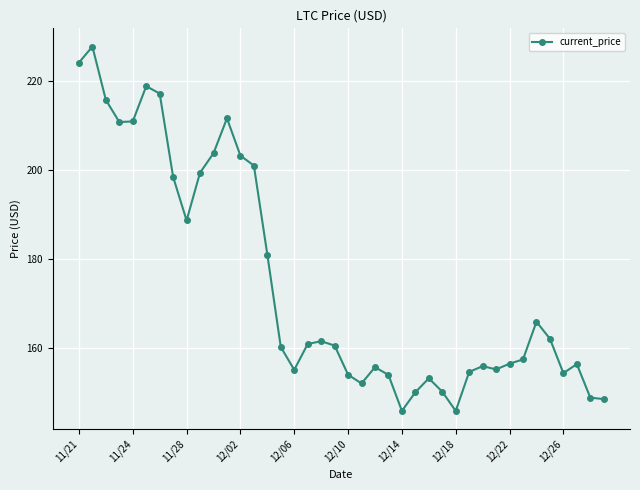

What is the difference between the maximum and minimum values?

81.8